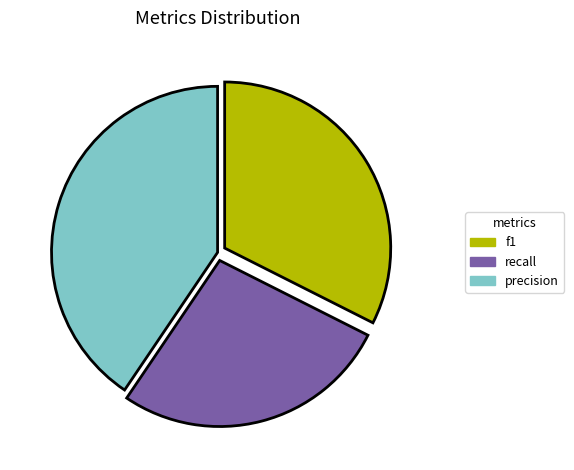

Is there a majority slice in this chart?

No